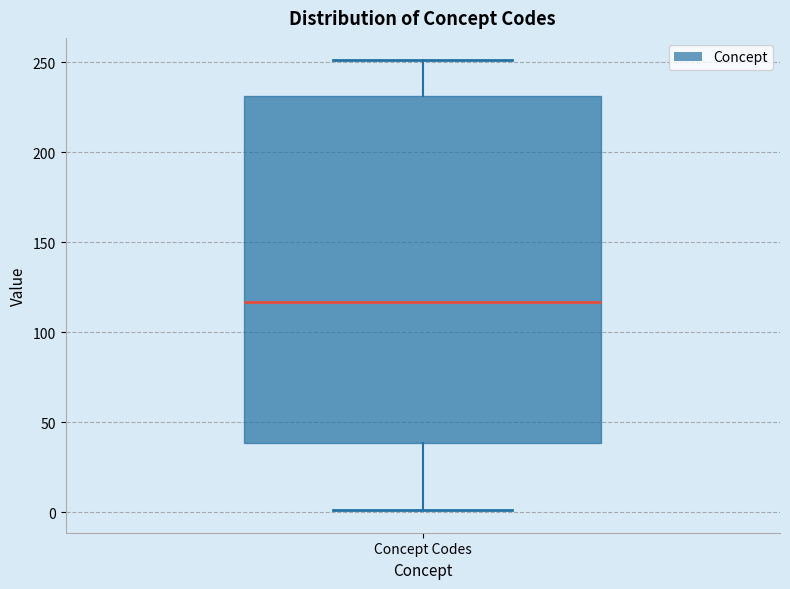

Where is the lower edge of the box for Concept Codes on the y-axis? The values are not printed on the chart, so give them approximately, as read against the axis.

40